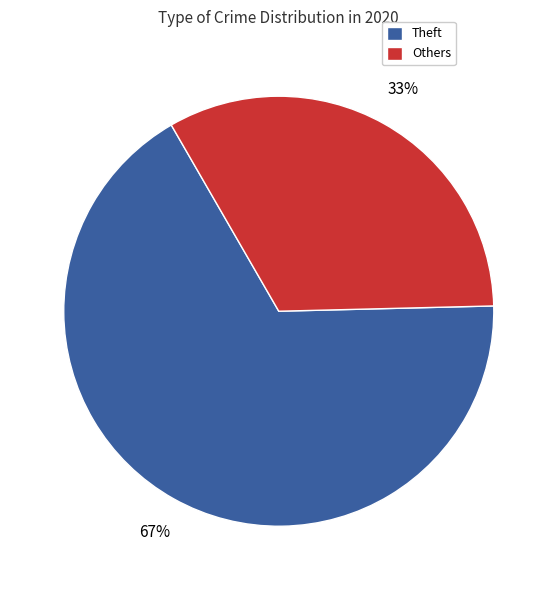

How many segments does this pie chart have?

2